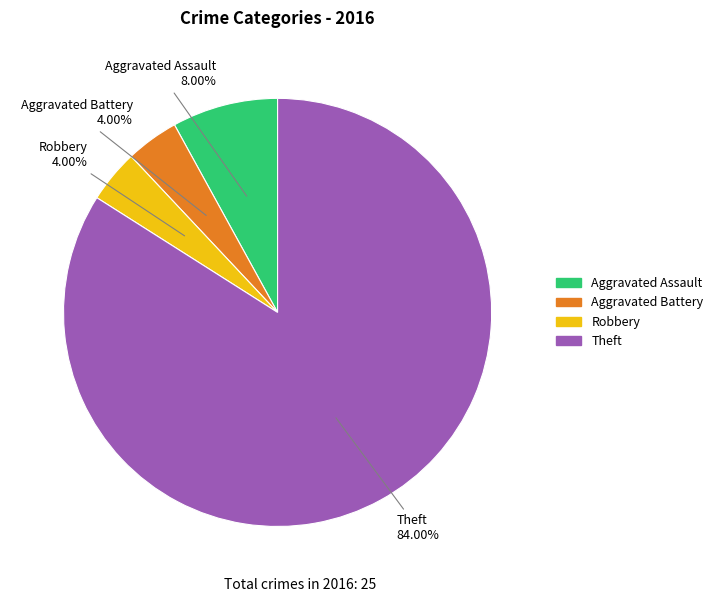

Count the number of slices in the pie.

4